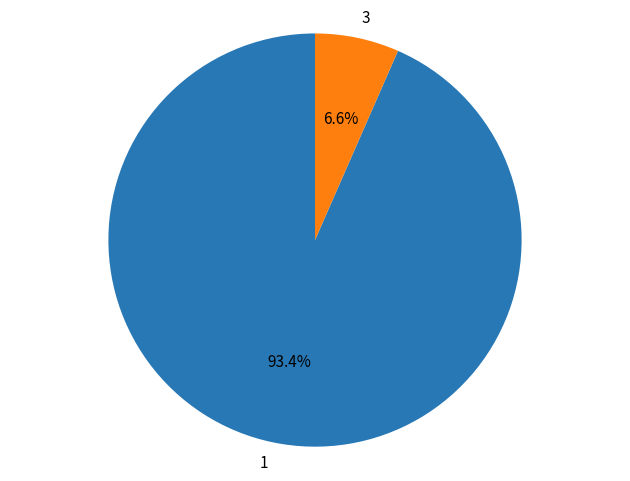

What is the ratio of the value at 1 to the value at 3?

14.2